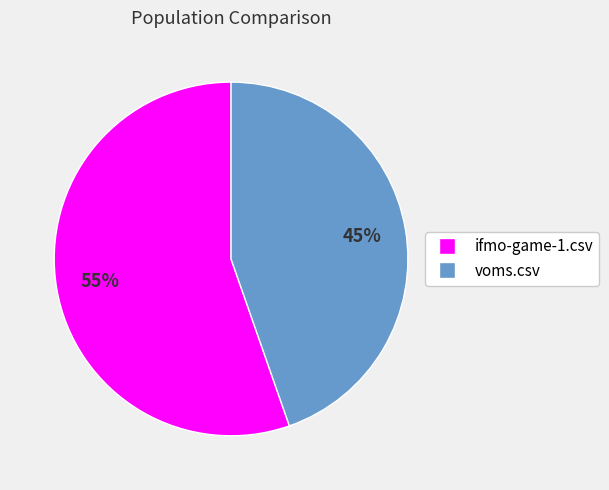

Which has a higher value, ifmo-game-1.csv or voms.csv?

ifmo-game-1.csv